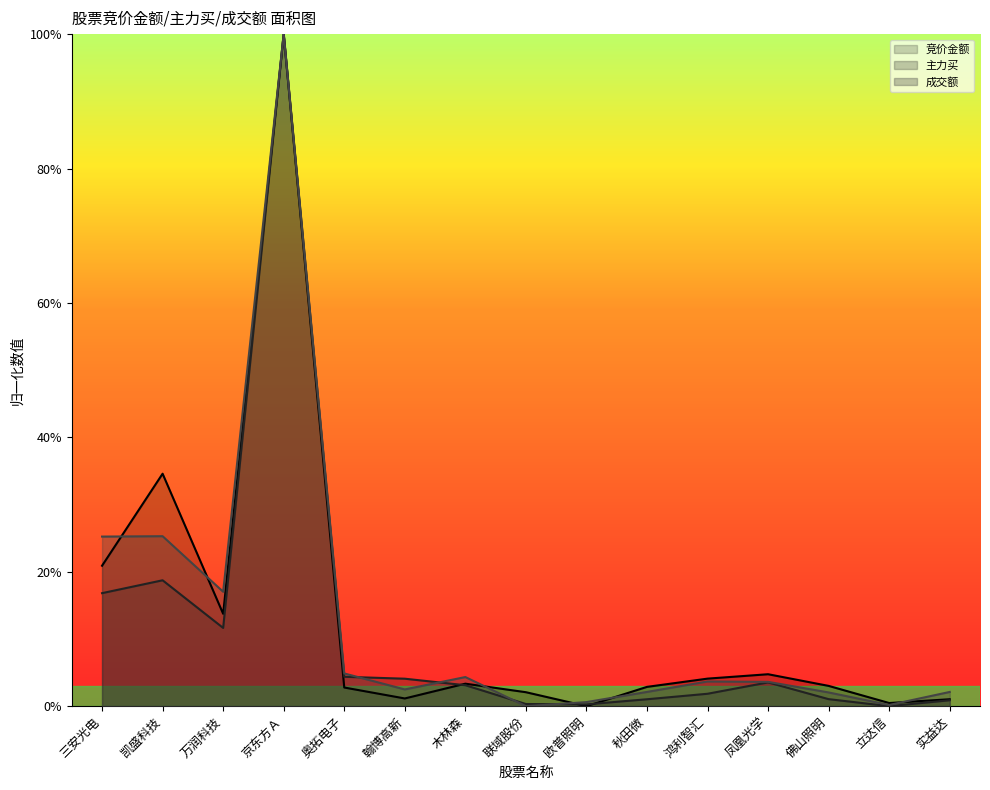

Between 凯盛科技 and 秋田微, which series saw the biggest shift?

竞价金额